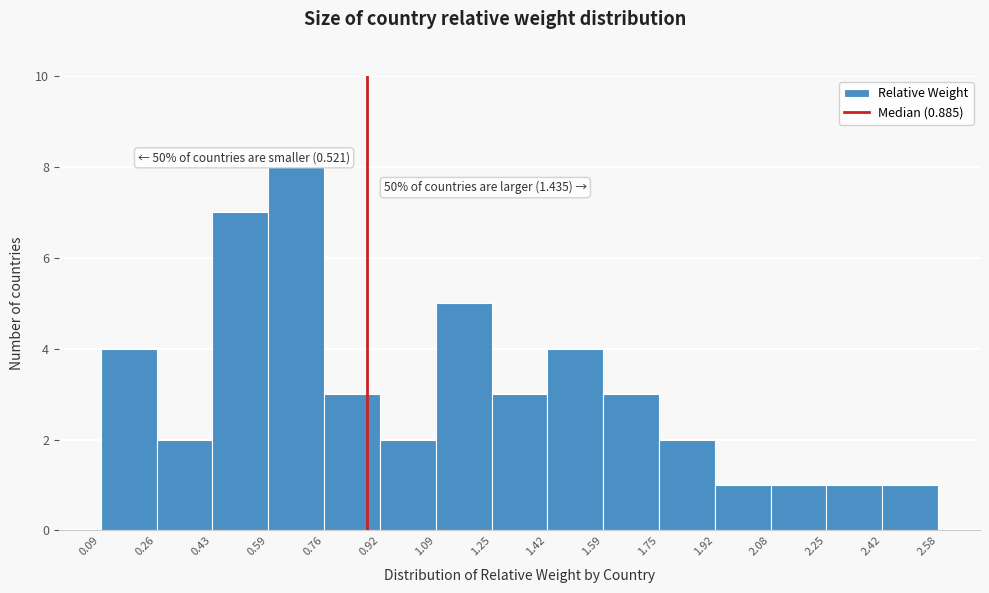

Over which range of the x-axis is the bar tallest?

0.59 to 0.76